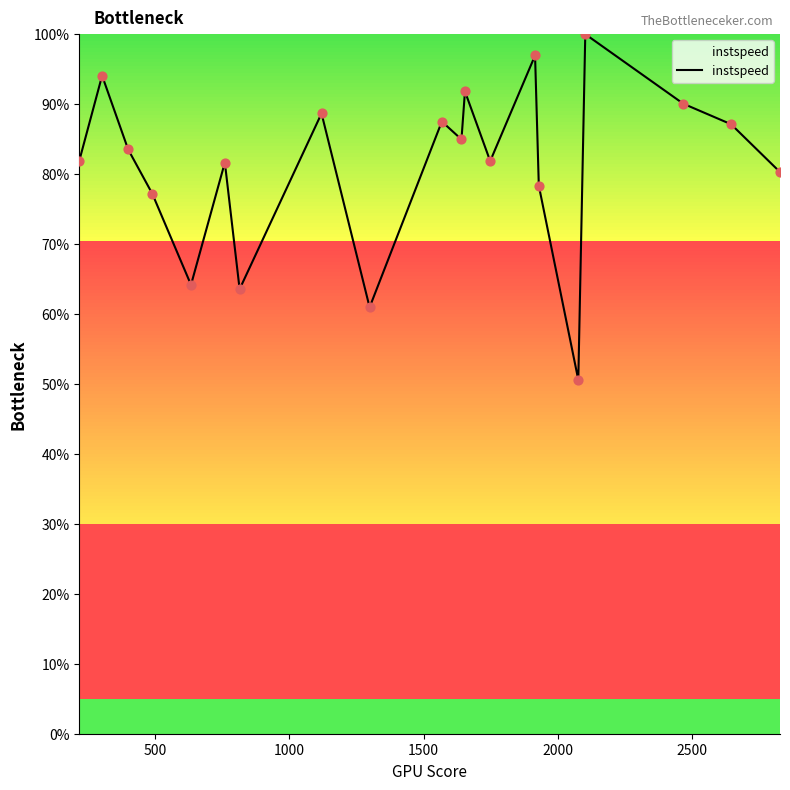

What is the difference between the maximum and minimum values?

49.4